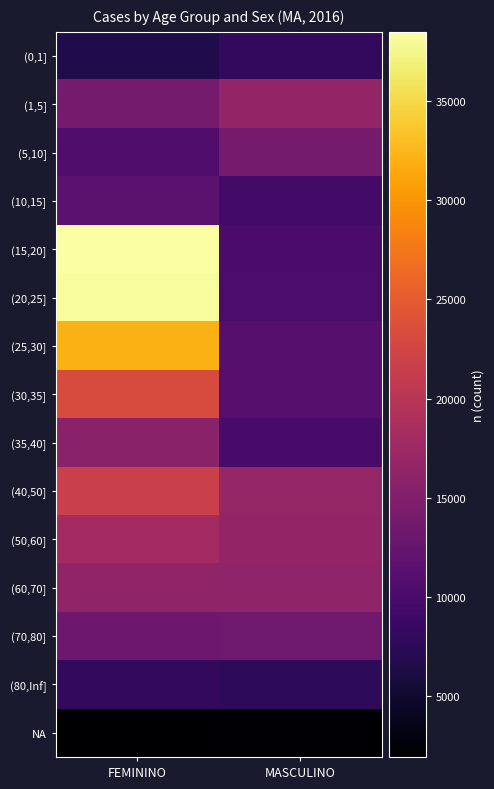

List the series in order of their peak value, lowest first.

NA, (80,Inf], (0,1], (10,15], (70,80], (5,10], (35,40], (60,70], (1,5], (50,60], (40,50], (30,35], (25,30], (20,25], (15,20]